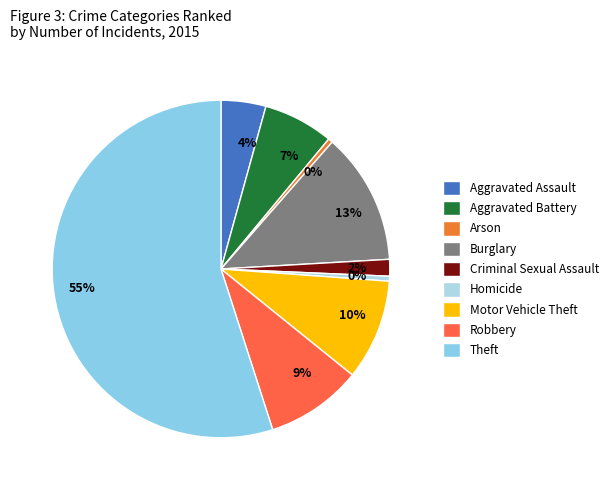

How many slices are in this pie chart?

9